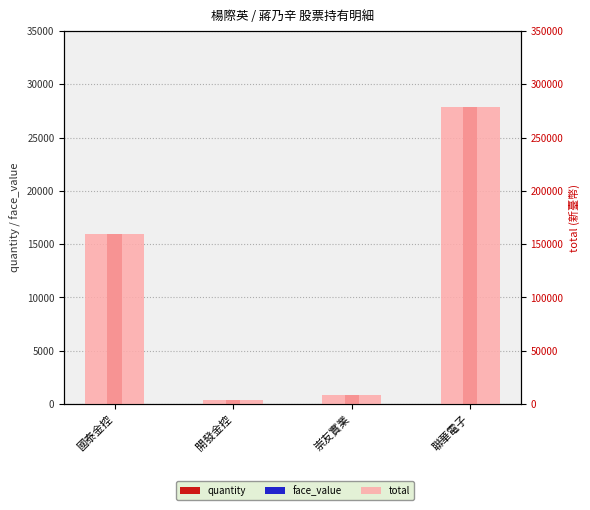

At which label does total reach its peak?

聯華電子